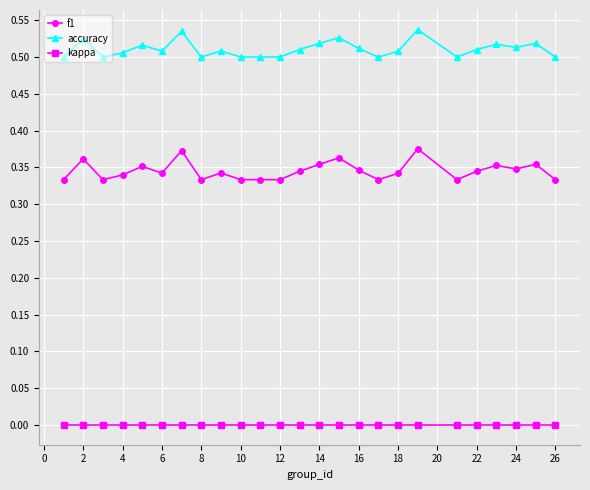

What is the sum of all f1 values?

8.6